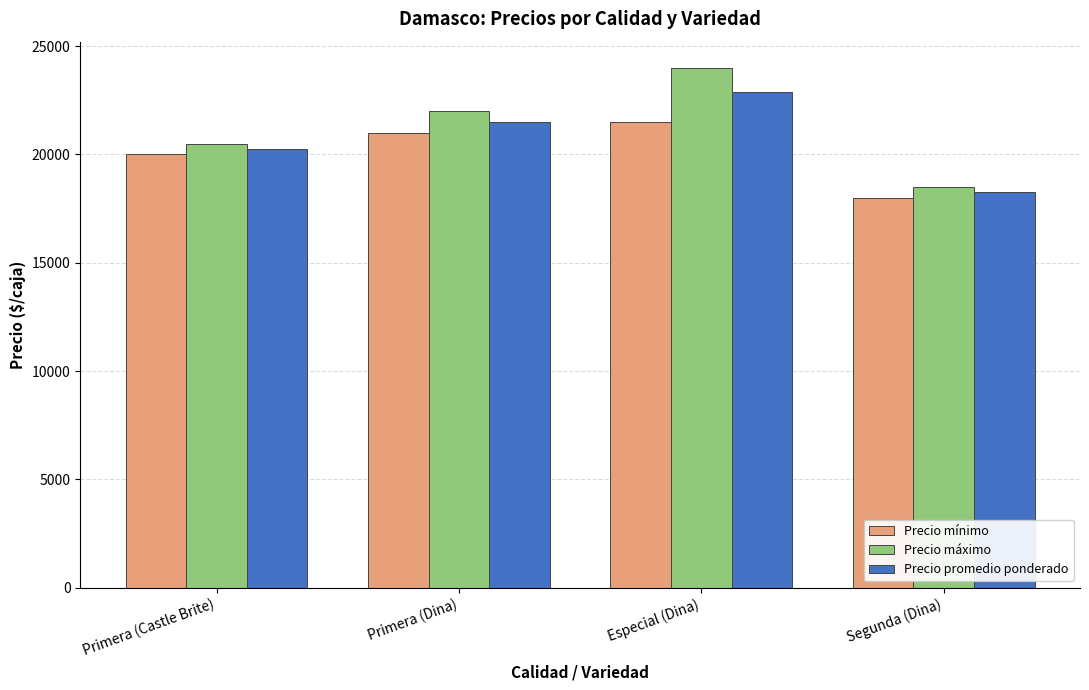

Reading left to right, what are all the values shown in this chart?

Precio mínimo: 20000	21000	21500	18000
Precio máximo: 20500	22000	24000	18500
Precio promedio ponderado: 20250	21500	22875	18250